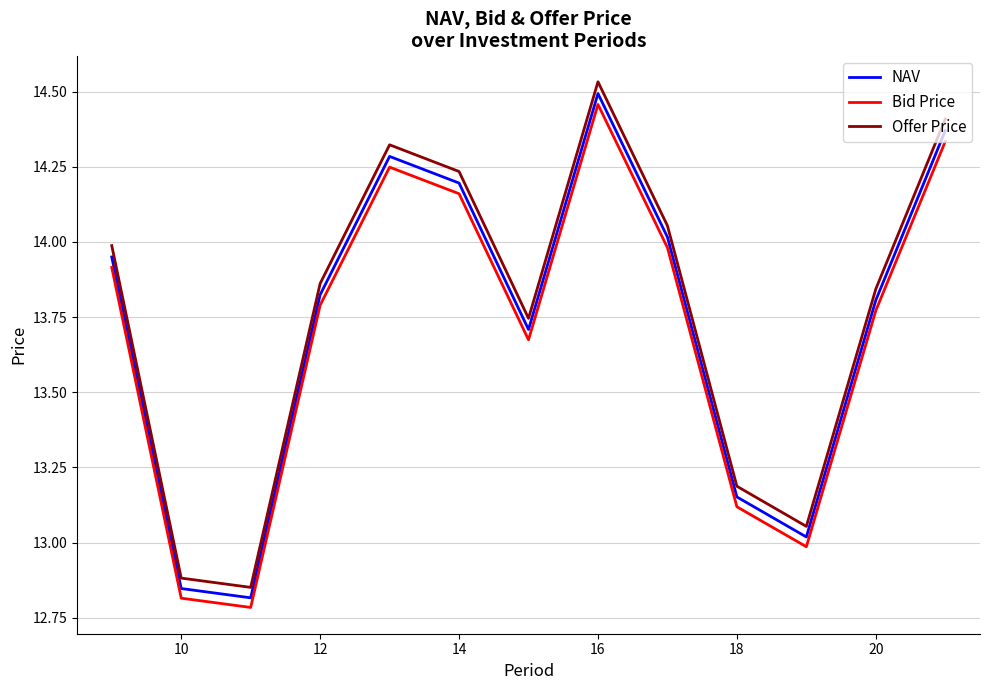

Which series has the largest range (max minus min)?

Offer Price